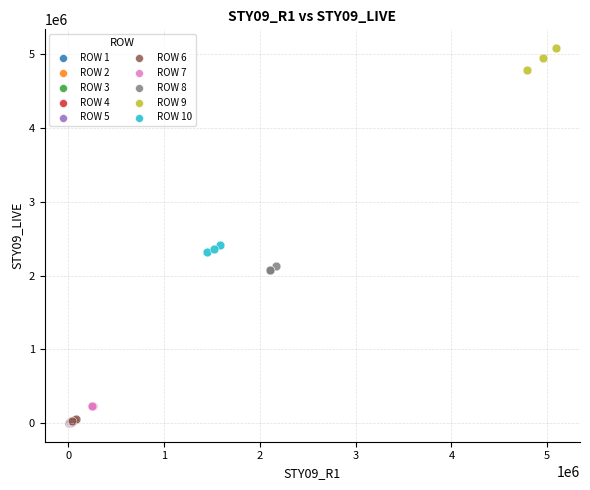

Which series contains the highest Y value?

ROW 9